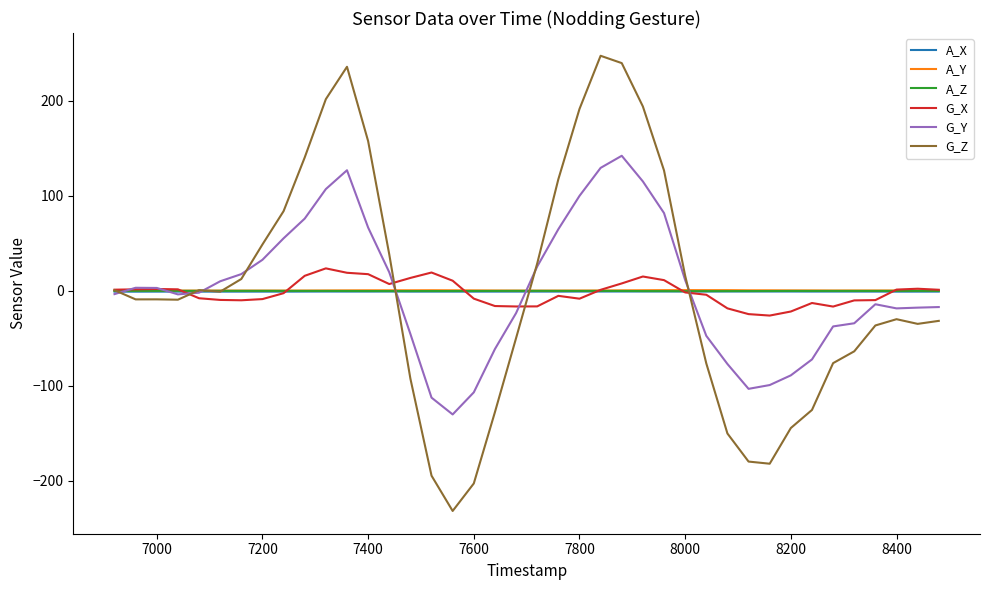

Which series has the largest range (max minus min)?

G_Z